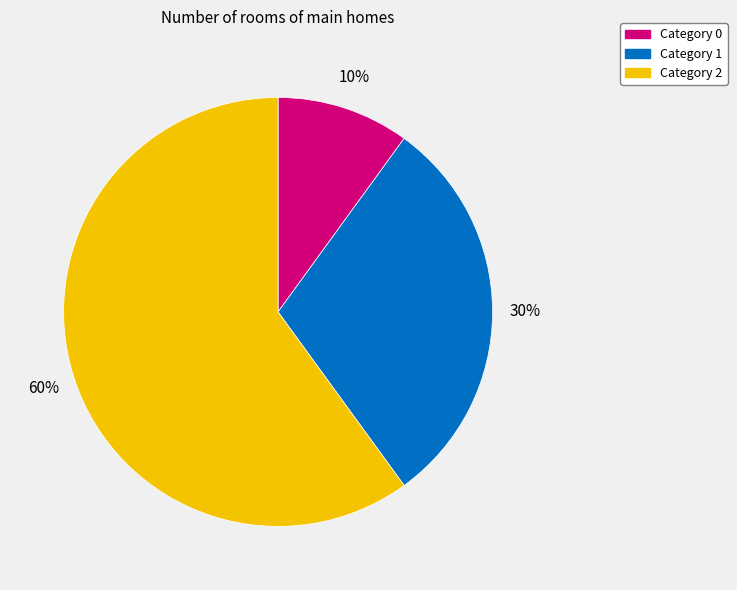

Is there any slice that represents more than half of the pie?

Yes